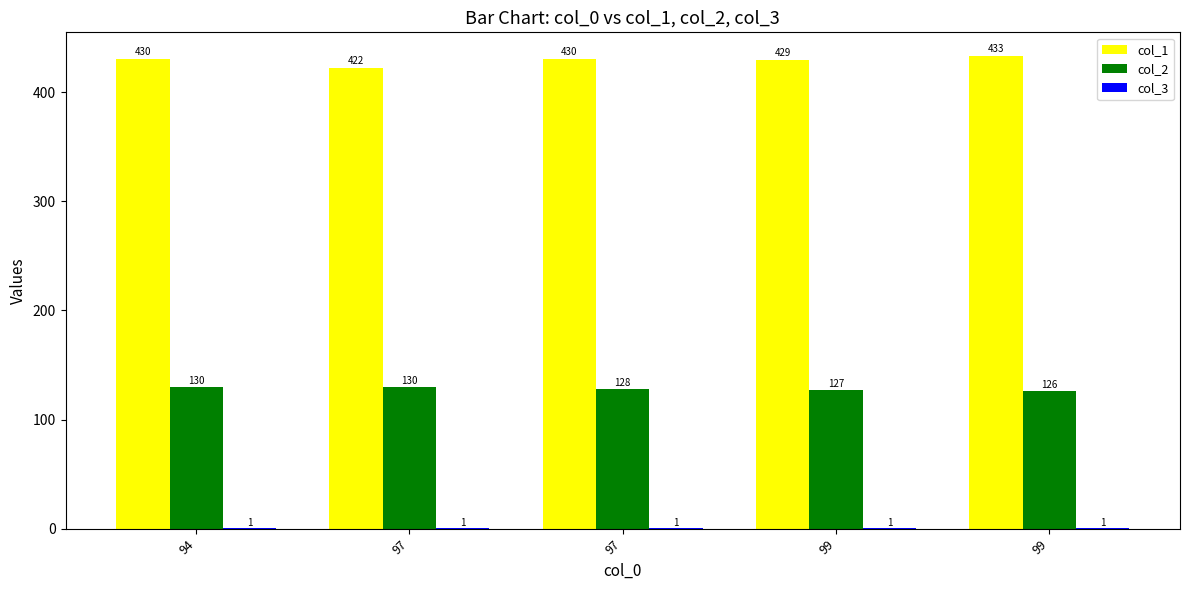

How many data points does each series have?

5